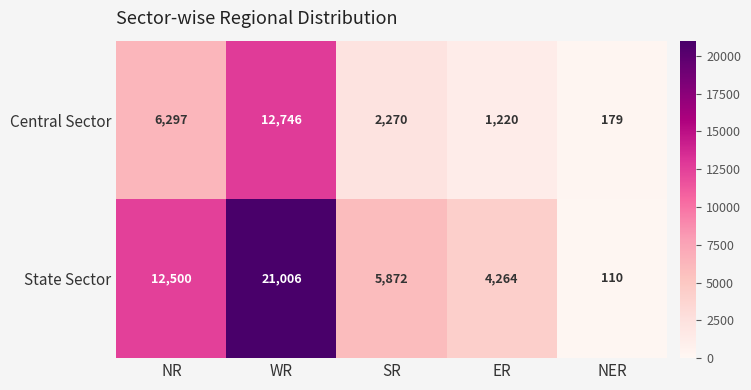

Which series changed the most between NR and WR?

State Sector